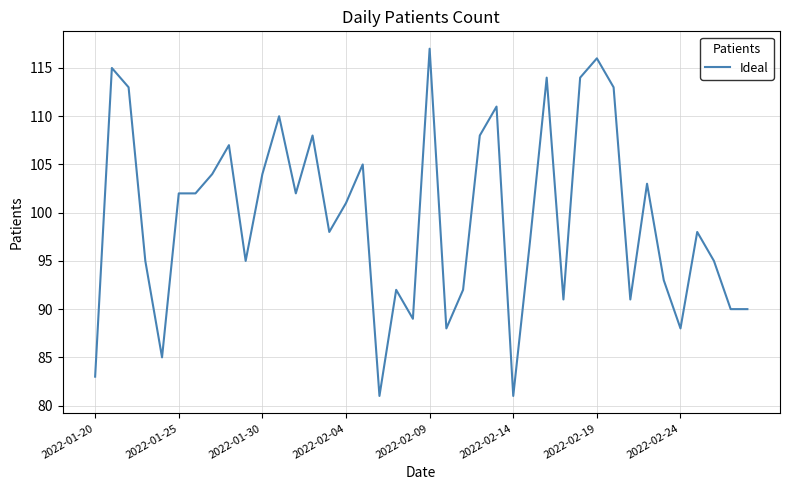

What is the difference between the maximum and minimum values?

36